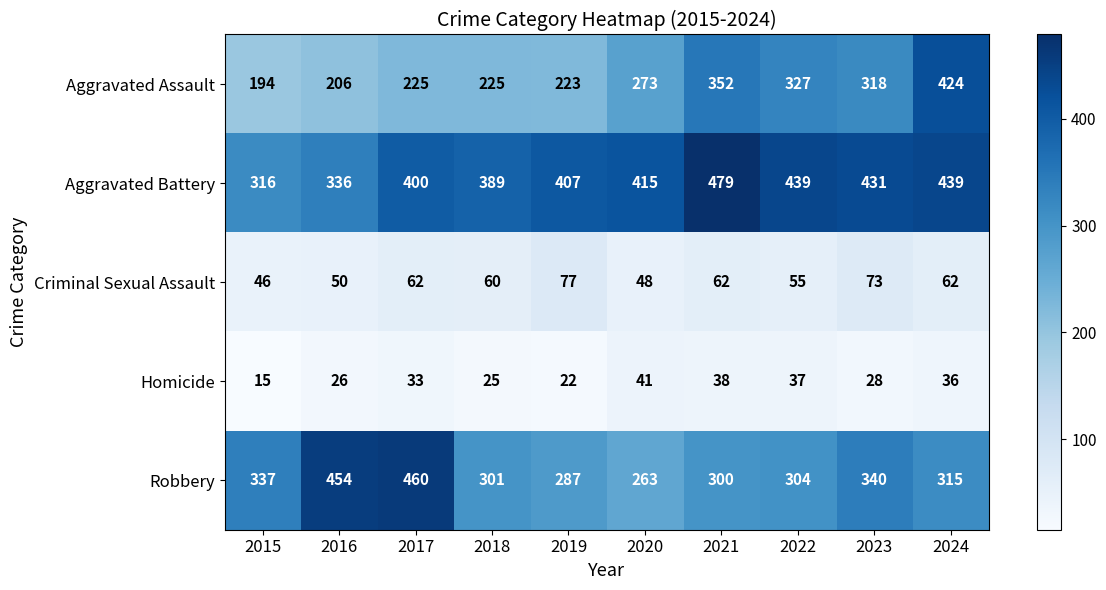

Rank the series by their maximum value, from highest to lowest.

Aggravated Battery, Robbery, Aggravated Assault, Criminal Sexual Assault, Homicide